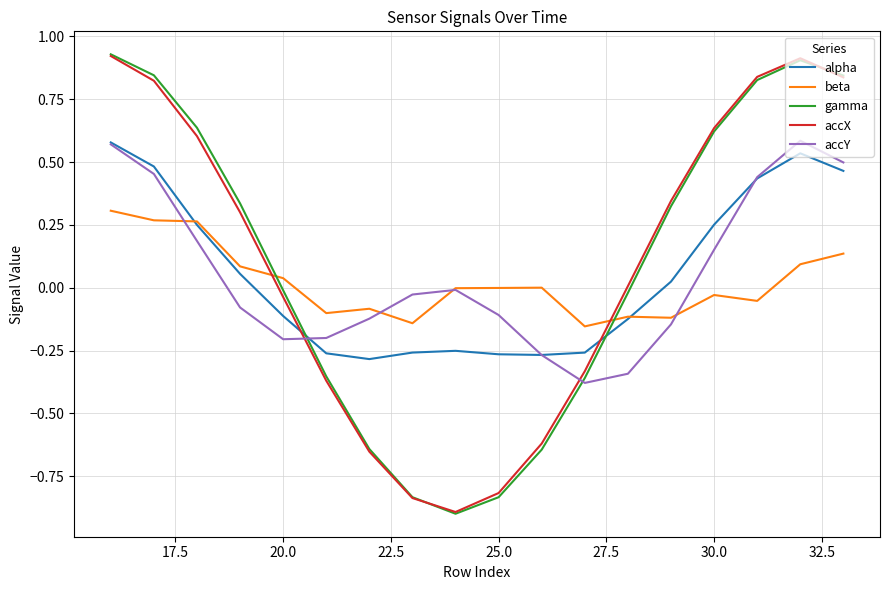

How many times do accX and beta cross each other?

2